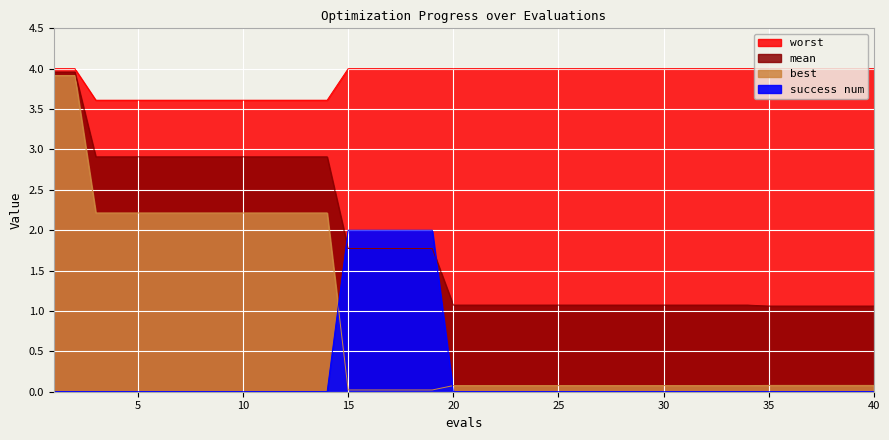

The worst series shows 4.0 at 24. True or false?

True